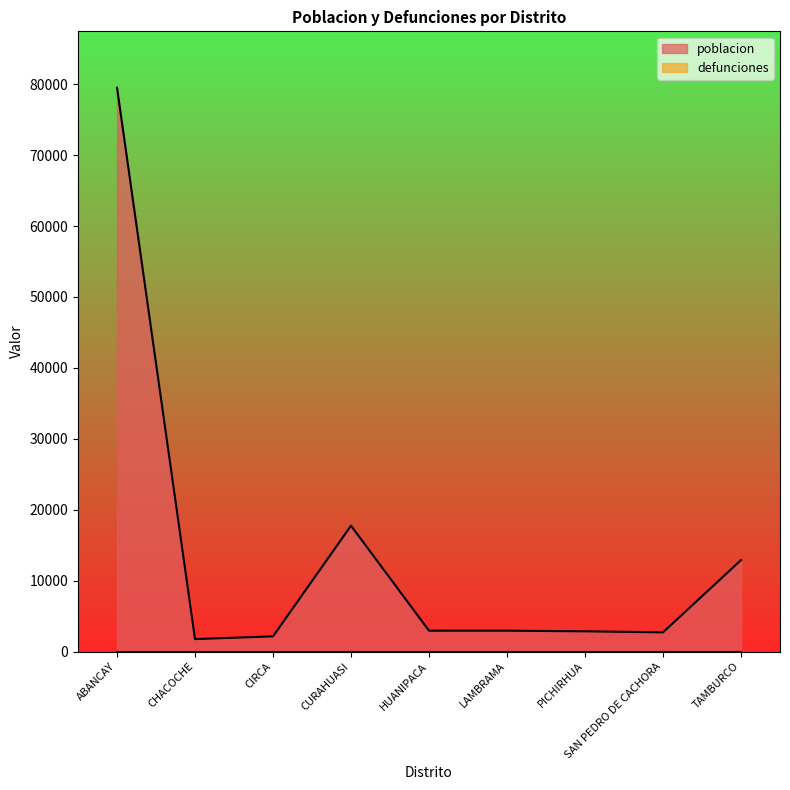

Does the chart display data point markers on the line(s)?

No